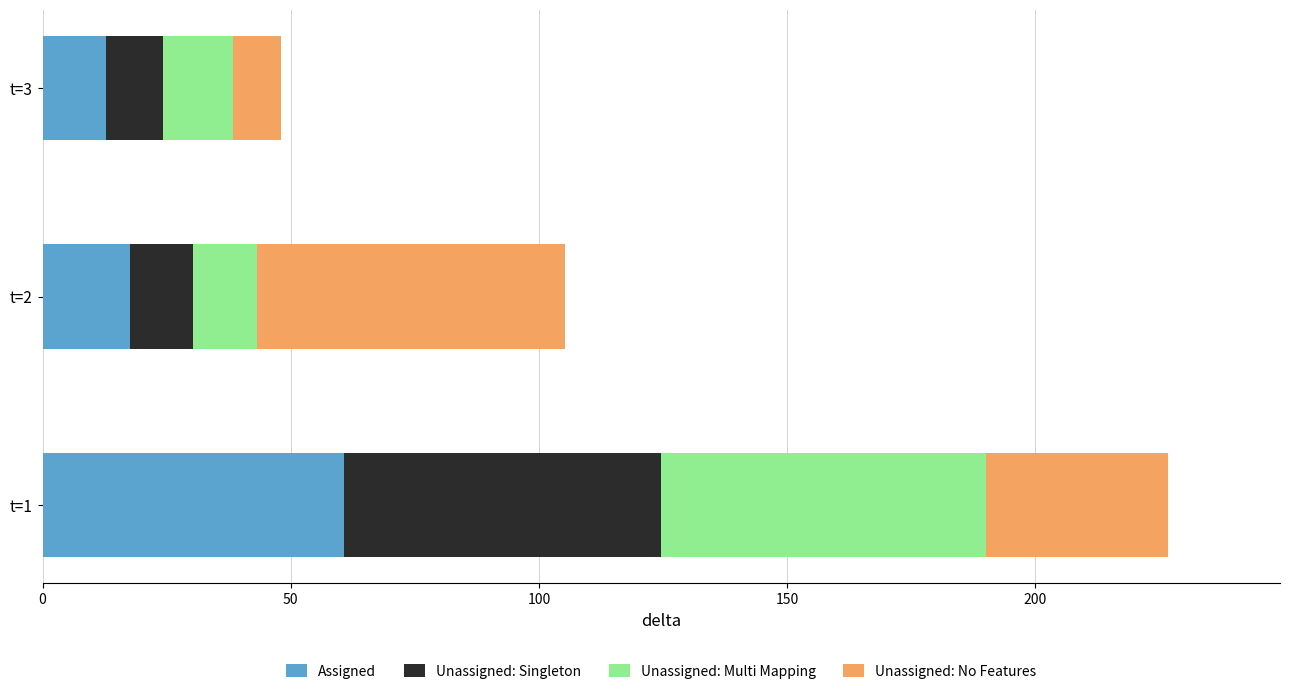

The value of Assigned at t=3 is 12.8. True or false?

True